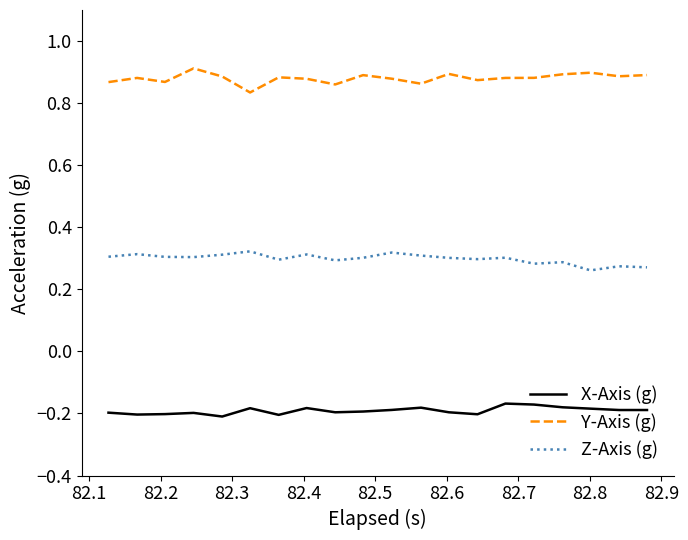

Which series has the largest total across all categories?

Y-Axis (g)